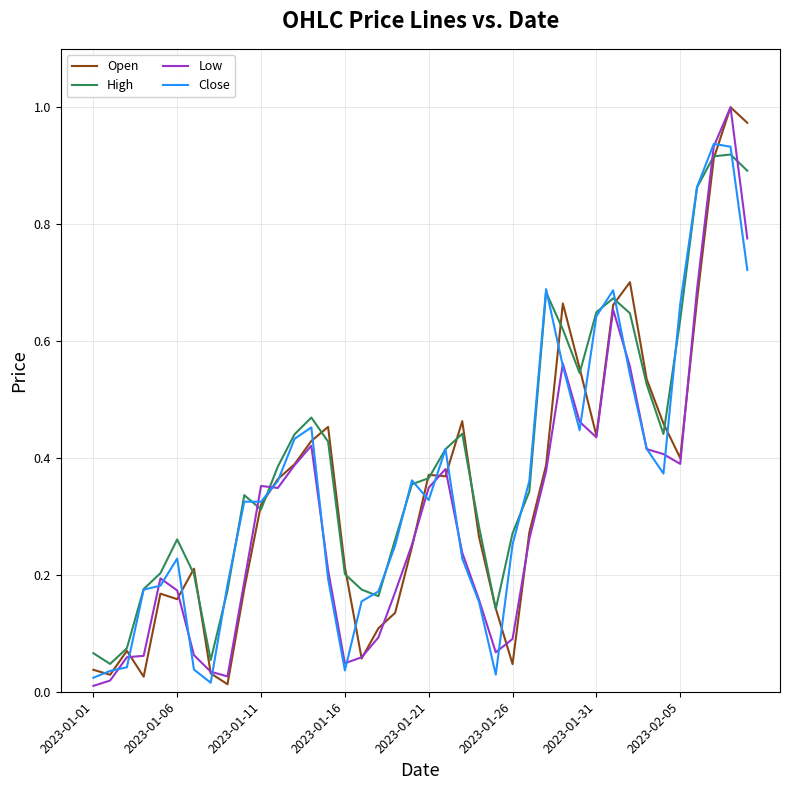

Which series has the largest total across all categories?

High